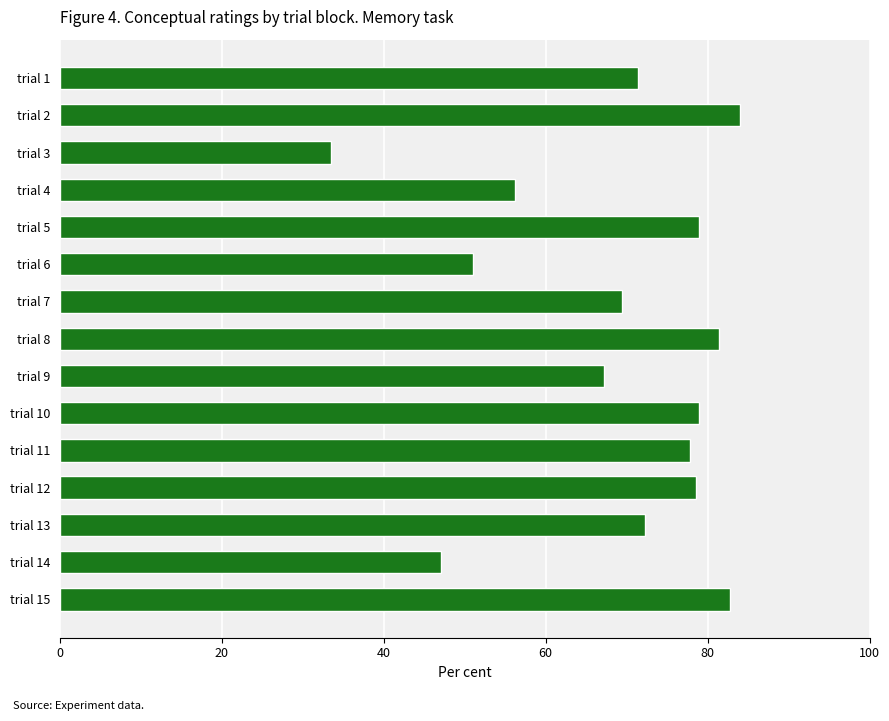

Does the chart contain any negative values?

No